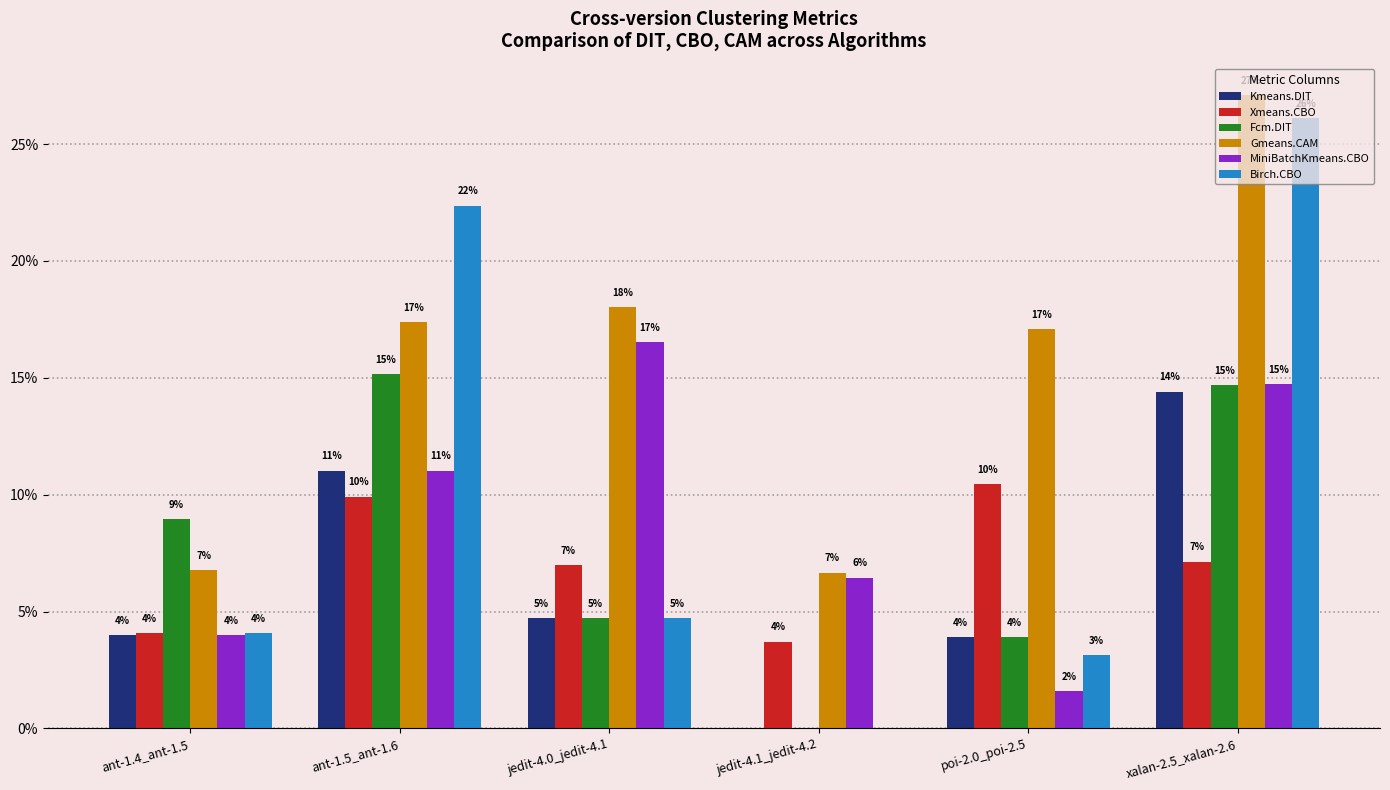

Are the bars grouped side by side (vs. stacked)?

Yes